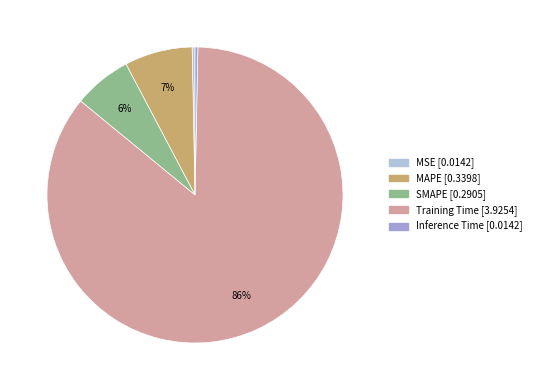

Which category has the biggest portion of the pie?

Training Time